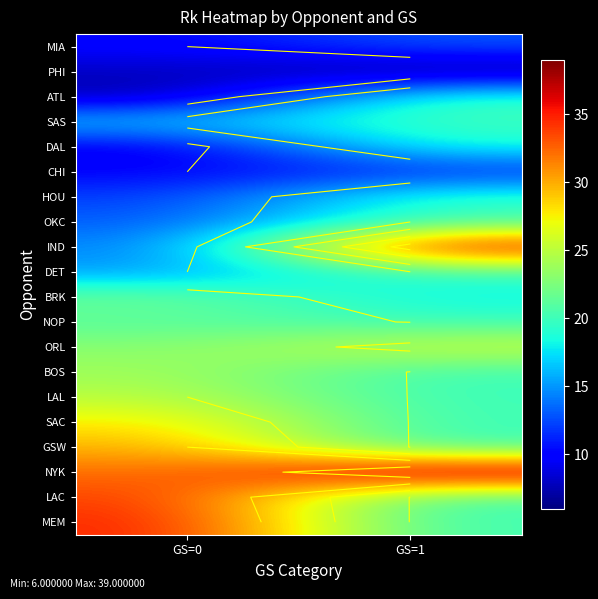

Count the BOS values in the range 19 to 24.

2